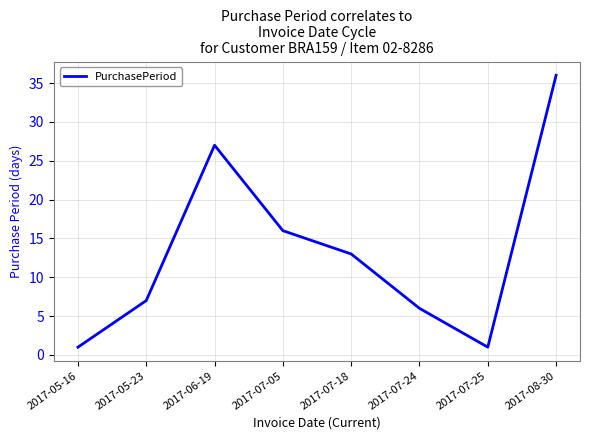

Approximately how many times larger is the value at 2017-06-19 compared to 2017-05-16?

27.0